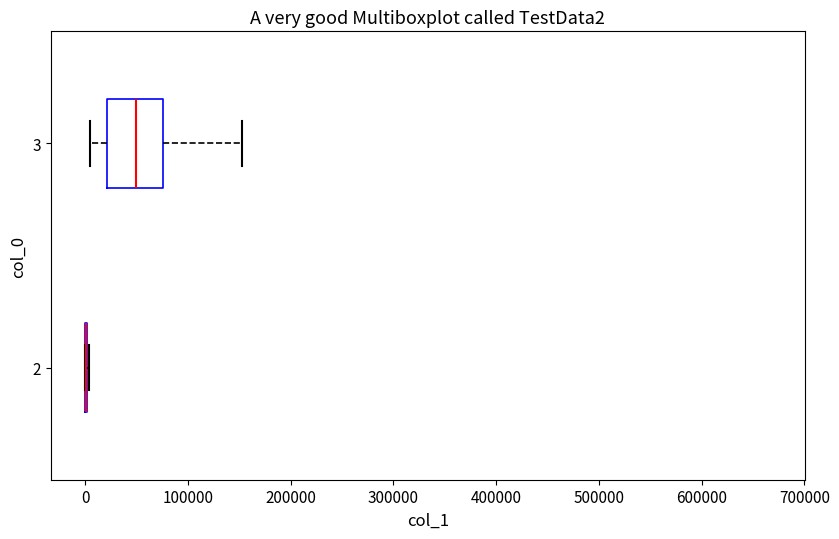

Reading bottom to top, read every box against the x-axis: the position of its median line, the range the box covers, and the ends of its whiskers. The values are not printed on the chart, so give them approximately, as read against the axis.

2: box collapsed to a line at 0, whiskers 0 to 0
3: median 50000, box 20000 to 80000, whiskers 0 to 150000